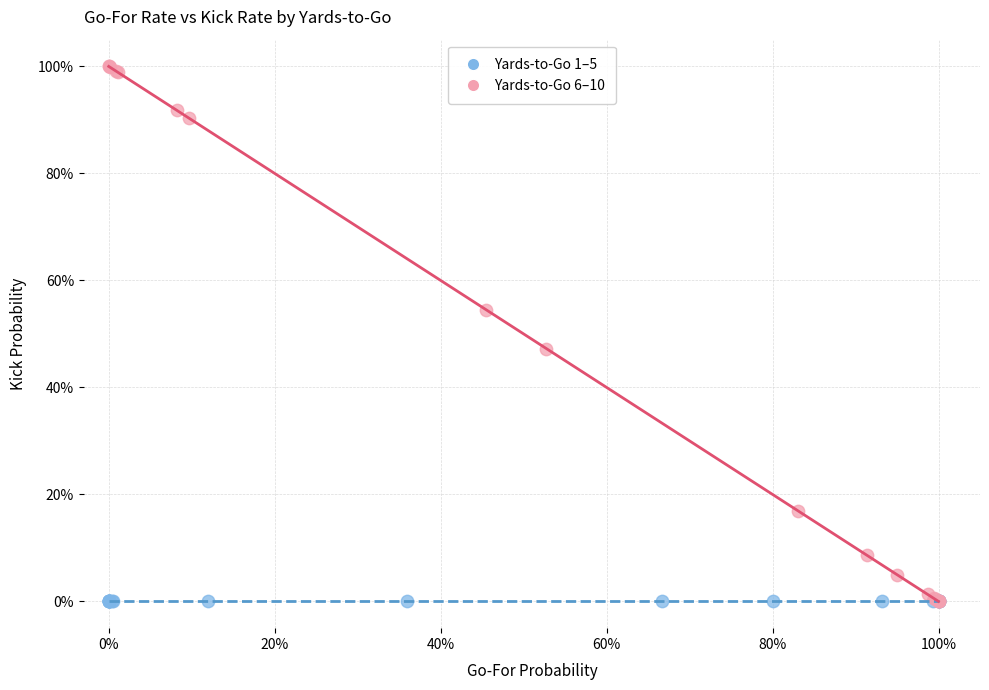

What are all the series names shown in the legend?

Yards-to-Go 1–5, Yards-to-Go 6–10